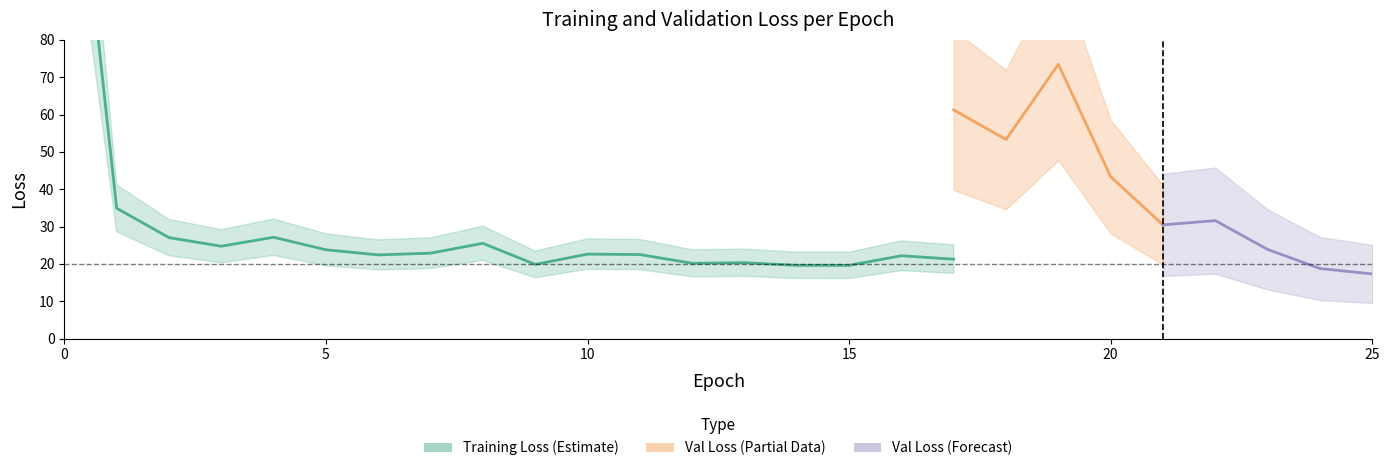

Is it true that val_loss equals 7.8 at 5?

False